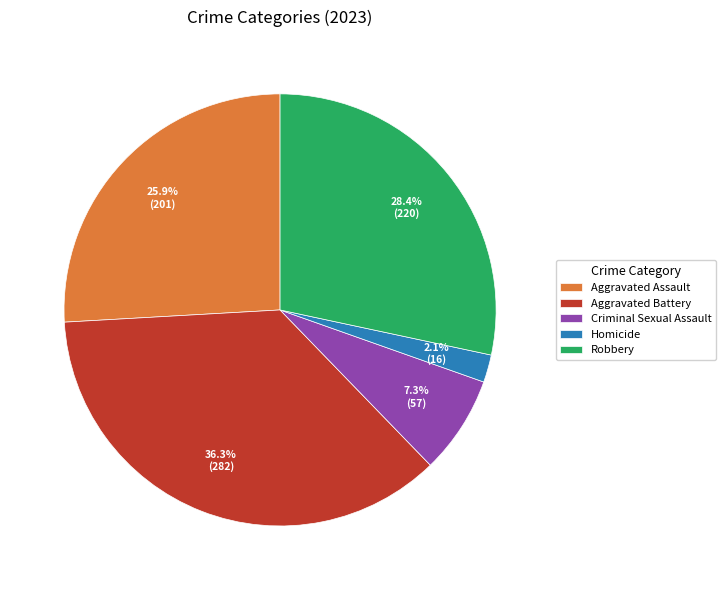

The Homicide slice represents 2% of the pie. True or false?

True